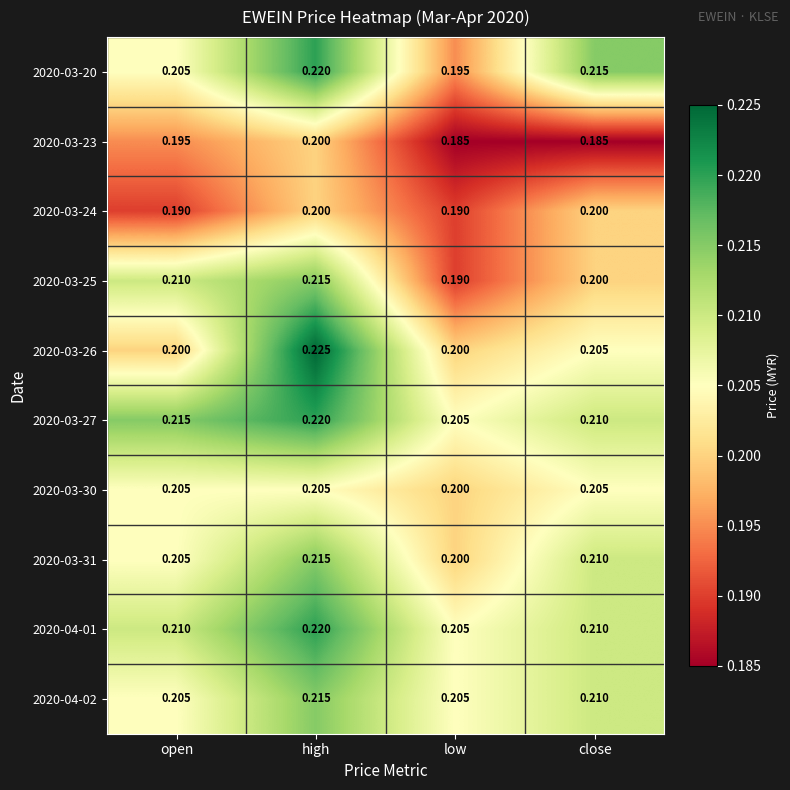

At which category is the sum across all series the highest?

high